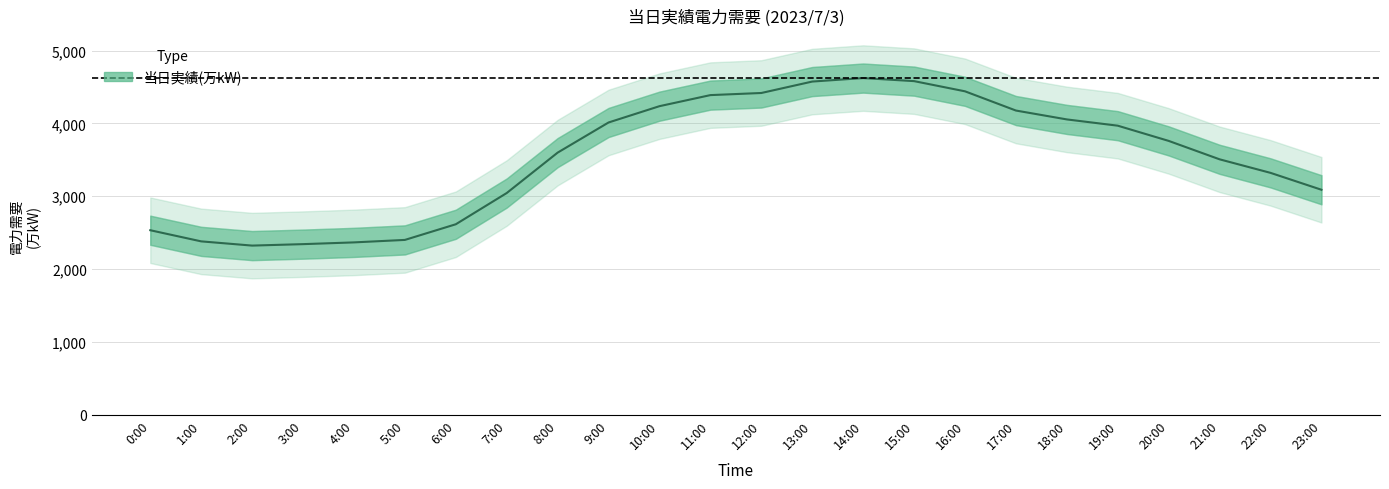

Where is the first local minimum?

2:00